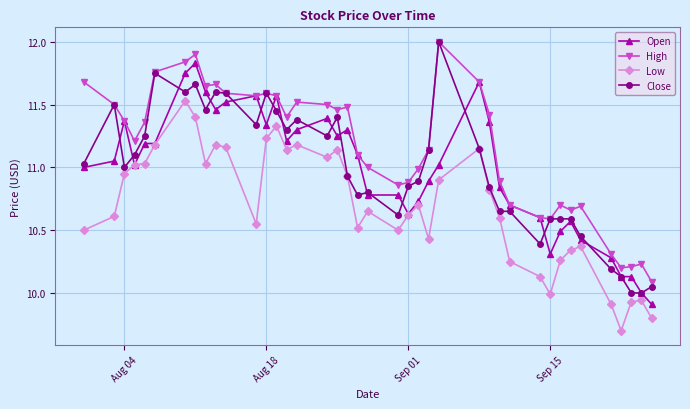

What is the maximum value shown in the chart?

12.0